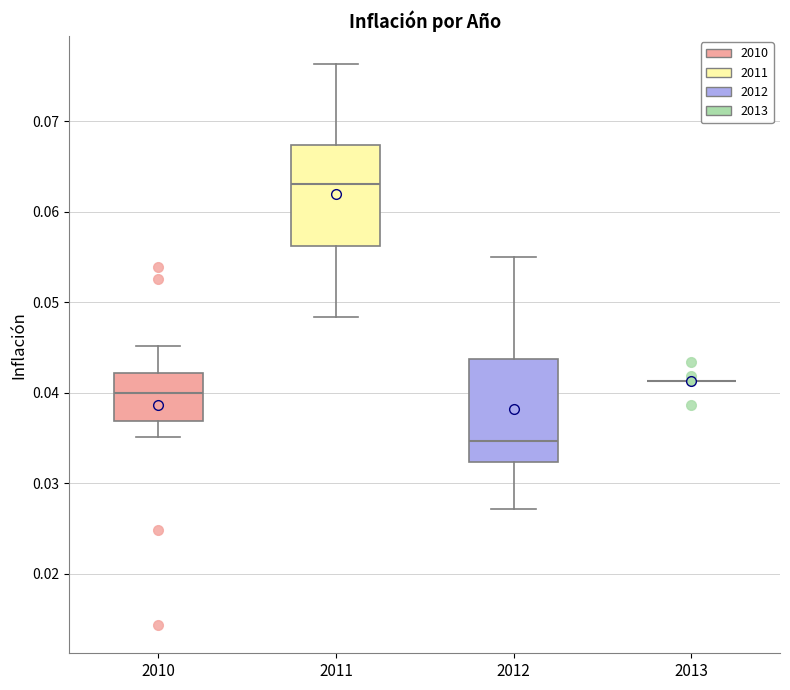

Reading left to right, transcribe this box plot: for each box, give where its median line is, the range the box spans, and where its two whiskers end, as read against the y-axis. The values are not printed on the chart, so give them approximately, as read against the axis.

2010: median 0.040, box 0.037 to 0.042, whiskers 0.035 to 0.045
2011: median 0.063, box 0.056 to 0.067, whiskers 0.048 to 0.076
2012: median 0.035, box 0.032 to 0.044, whiskers 0.027 to 0.055
2013: box collapsed to a line at 0.041, whiskers 0.041 to 0.041